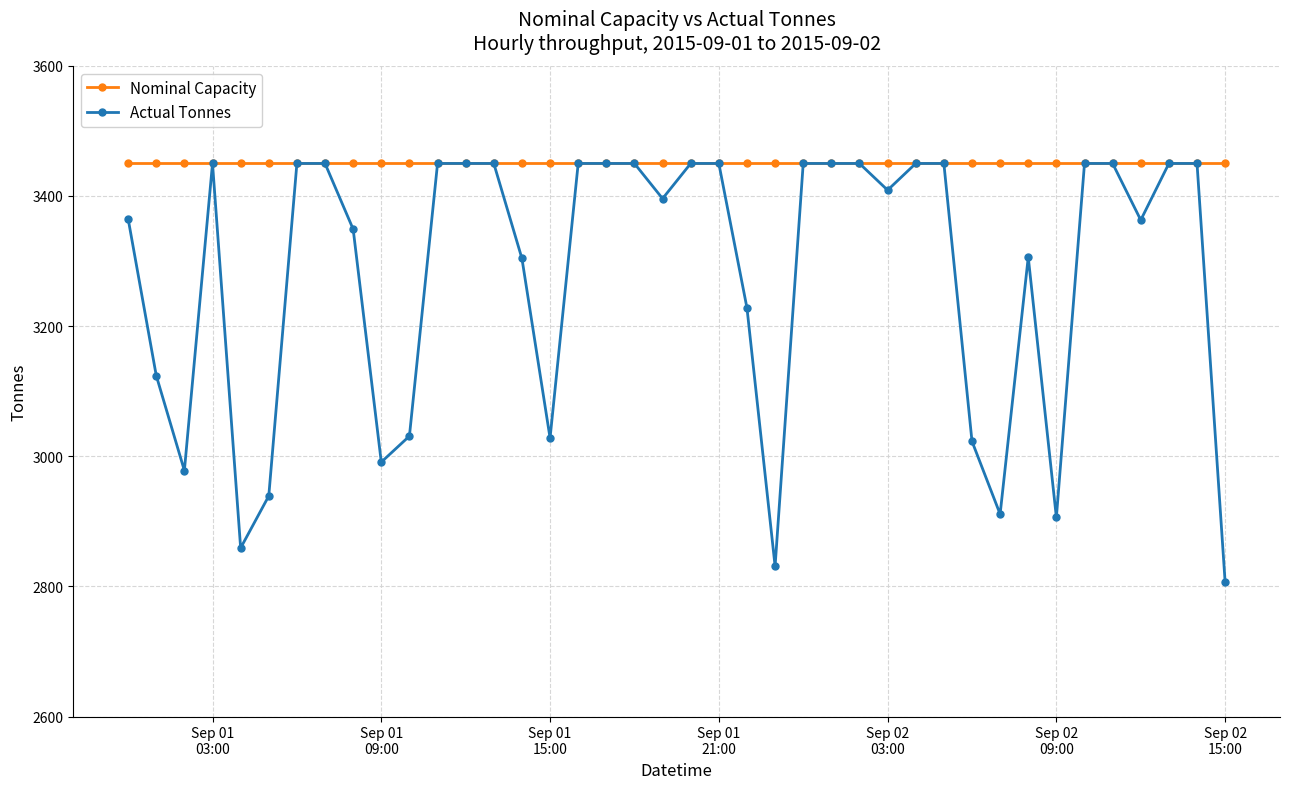

What is the value of the Actual Tonnes point at the 37th from the left?

3363